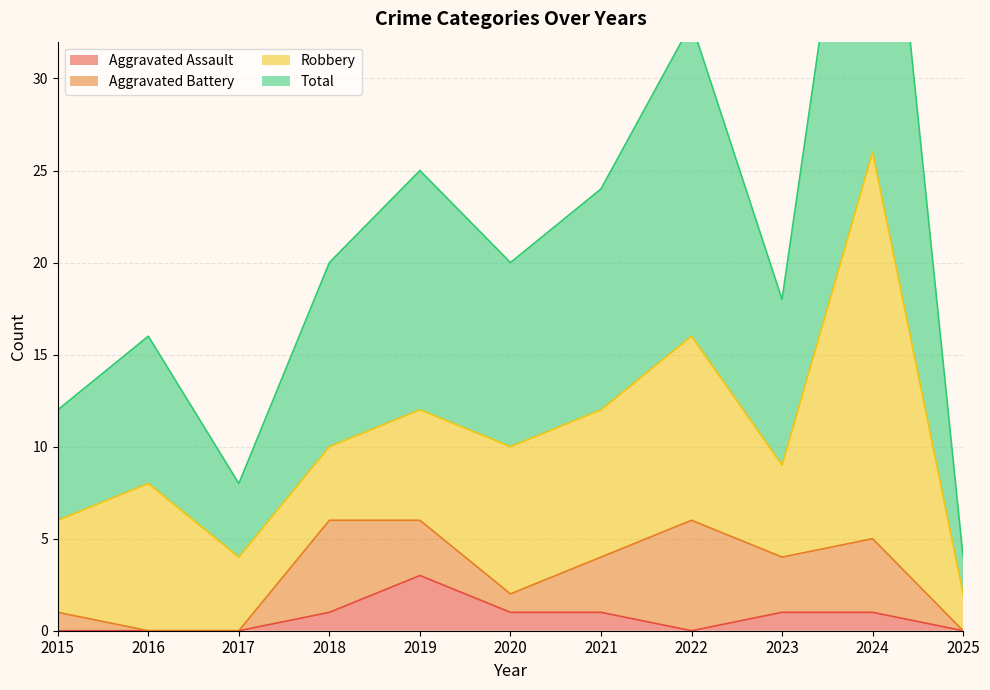

List the labels in order of Aggravated Assault value, largest first.

2019, 2018, 2020, 2021, 2023, 2024, 2015, 2016, 2017, 2022, 2025